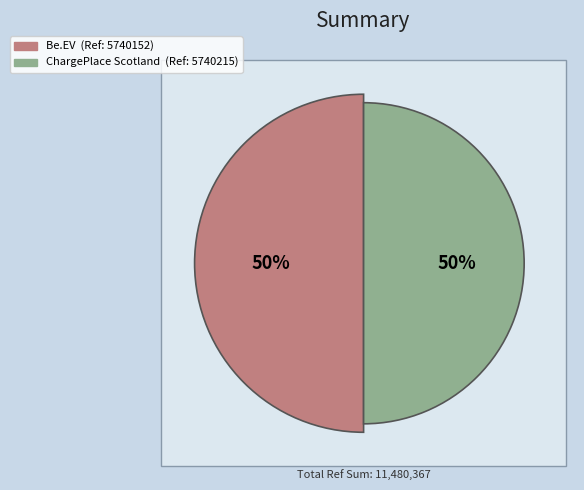

Is the sum of charge_place_scotland_gb and beev_gb greater than half?

Yes